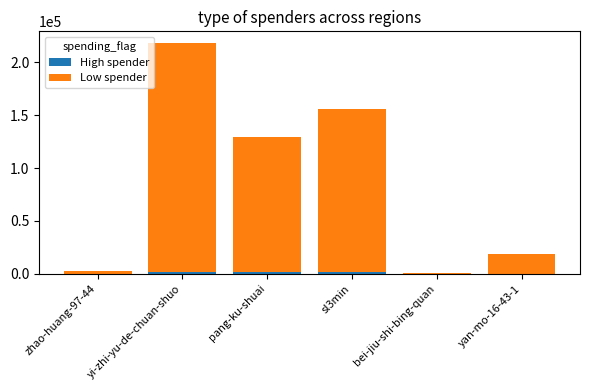

At which category is the sum across all series the highest?

yi-zhi-yu-de-chuan-shuo